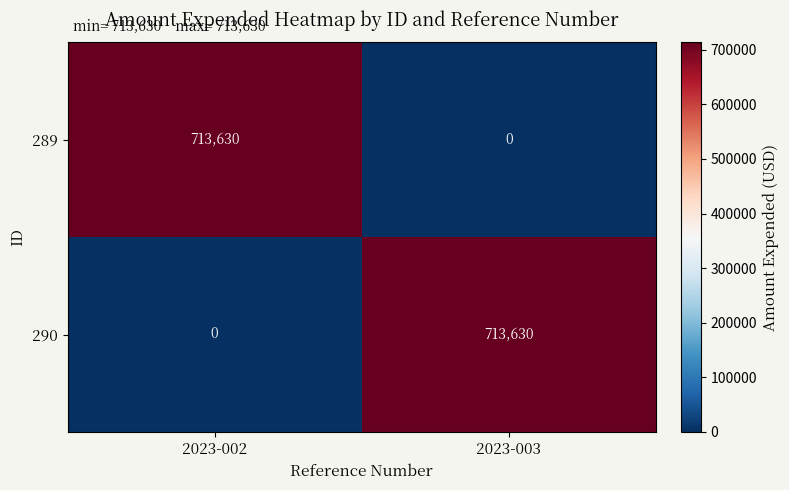

At how many categories does at least one series exceed 601092?

2